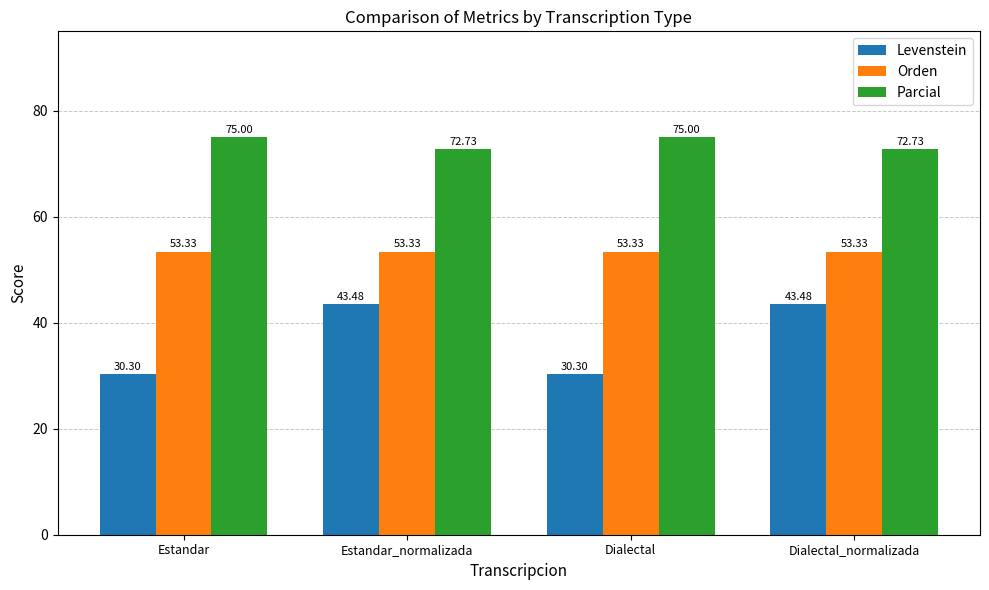

How many bars are there in total?

12